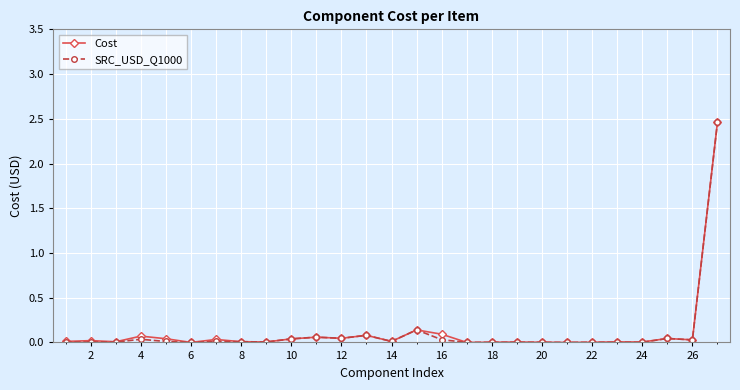

What are all the series names shown in the legend?

Cost, SRC_USD_Q1000